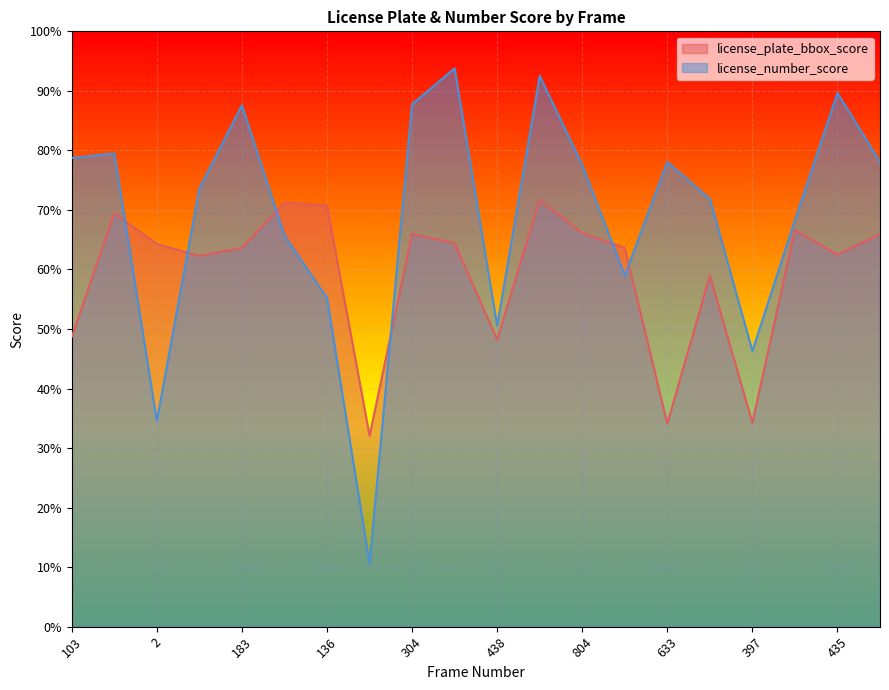

True or false: license_number_score has a value of 0.9 at 183.

True